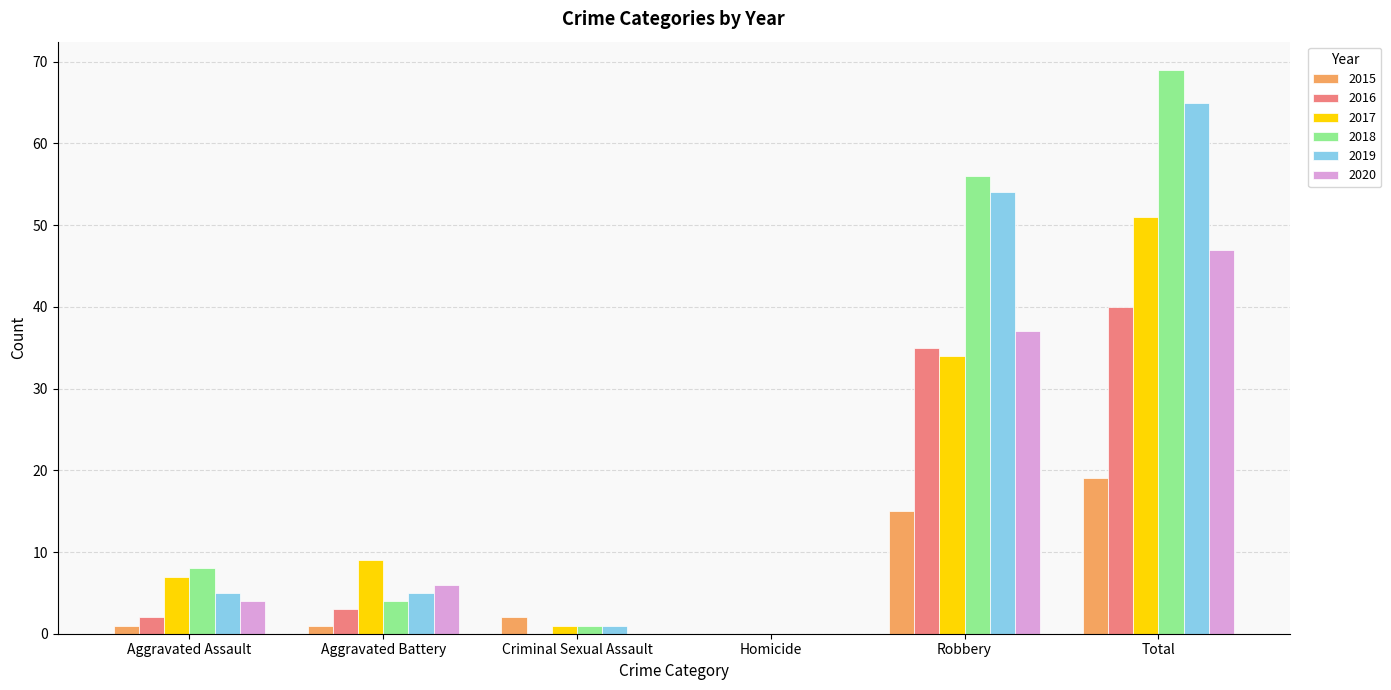

Is the value of 2016 at Aggravated Battery greater than the value of 2015 at Aggravated Assault?

Yes